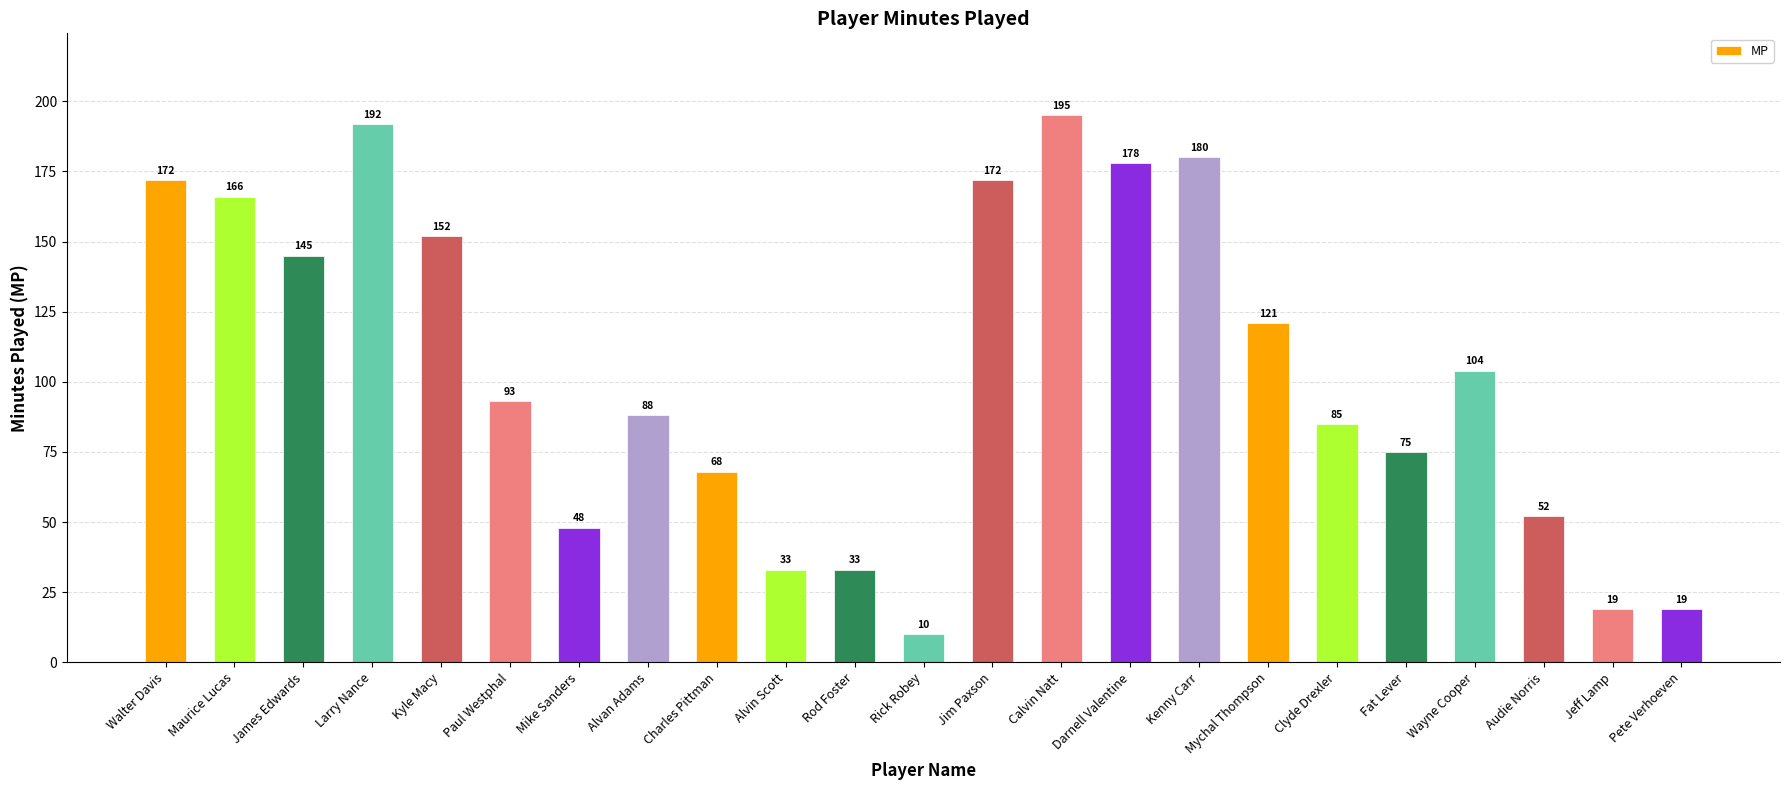

Count the number of data series in this chart.

1